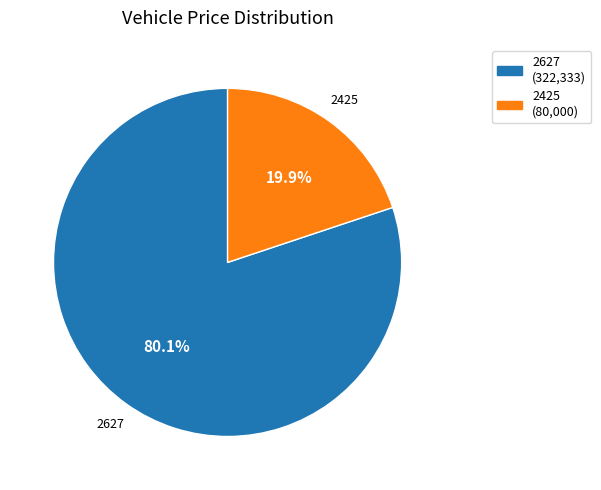

What is the largest slice in the pie chart?

2627